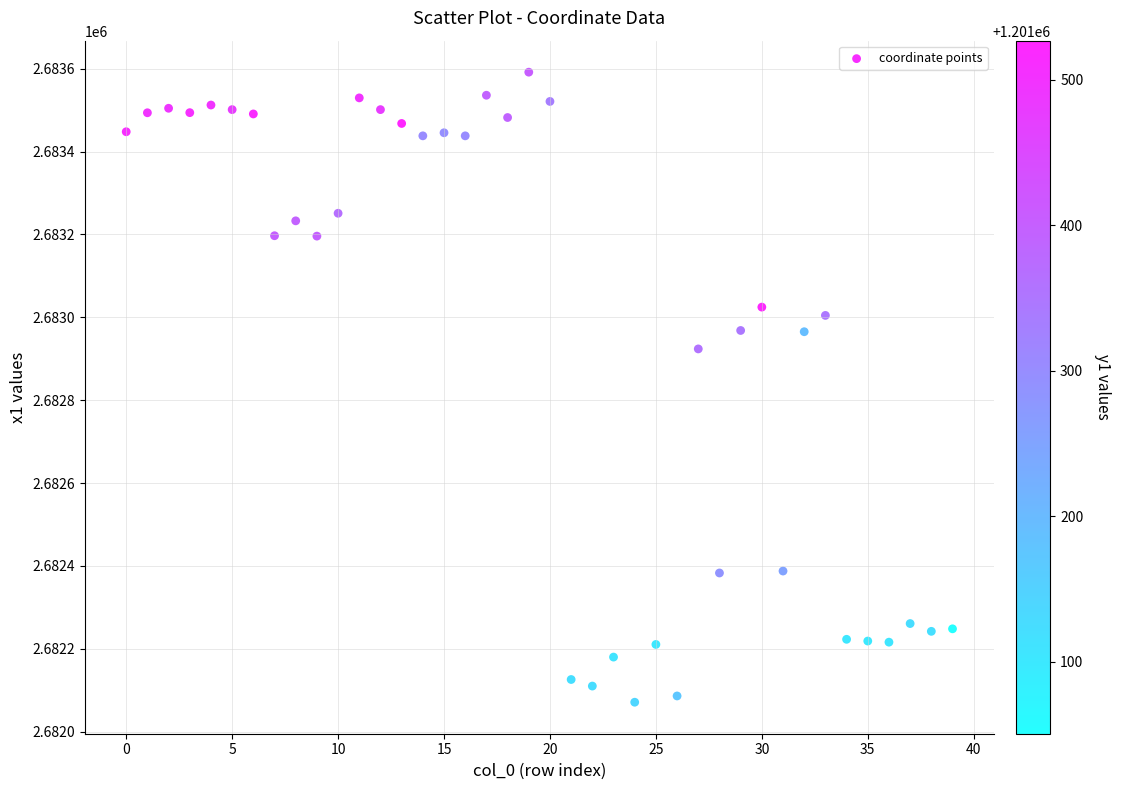

What Y value in the scatter plot is closest to 2682831?

2682923.7